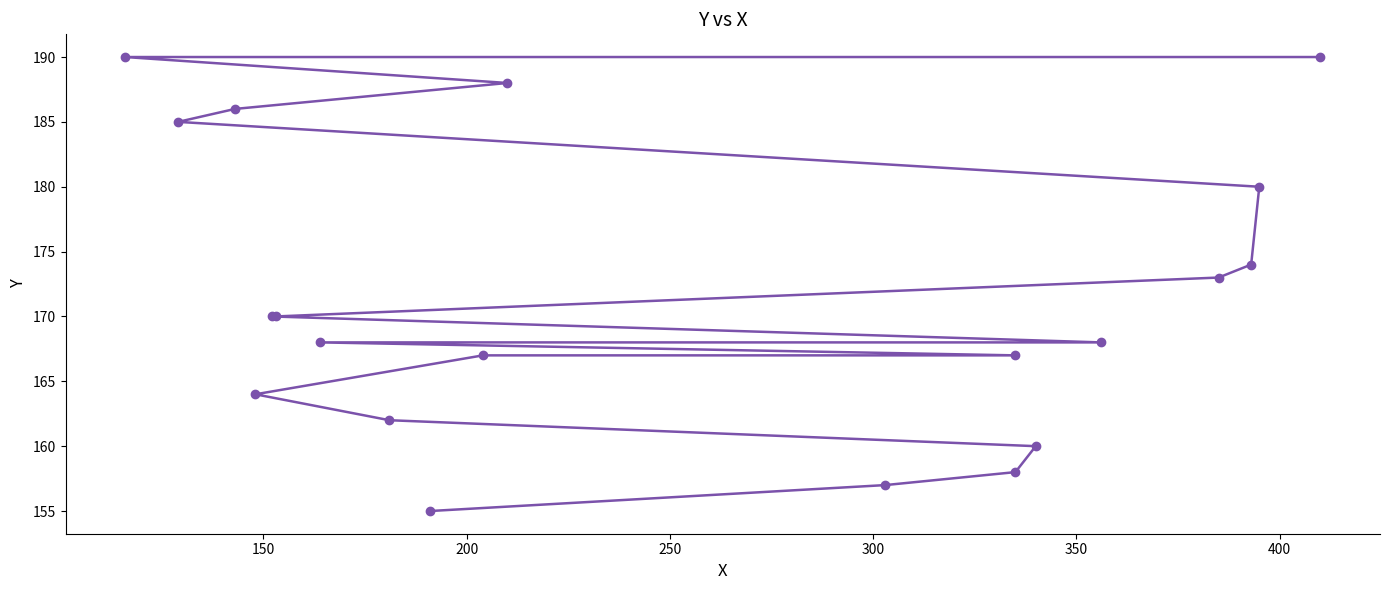

What is the sum of all values?

3432